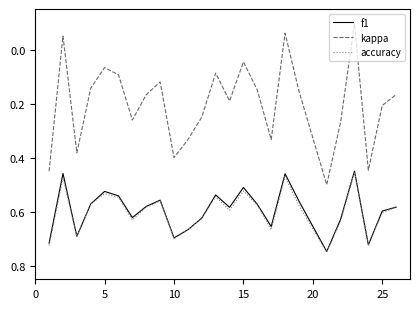

Which series has the widest spread of values?

kappa